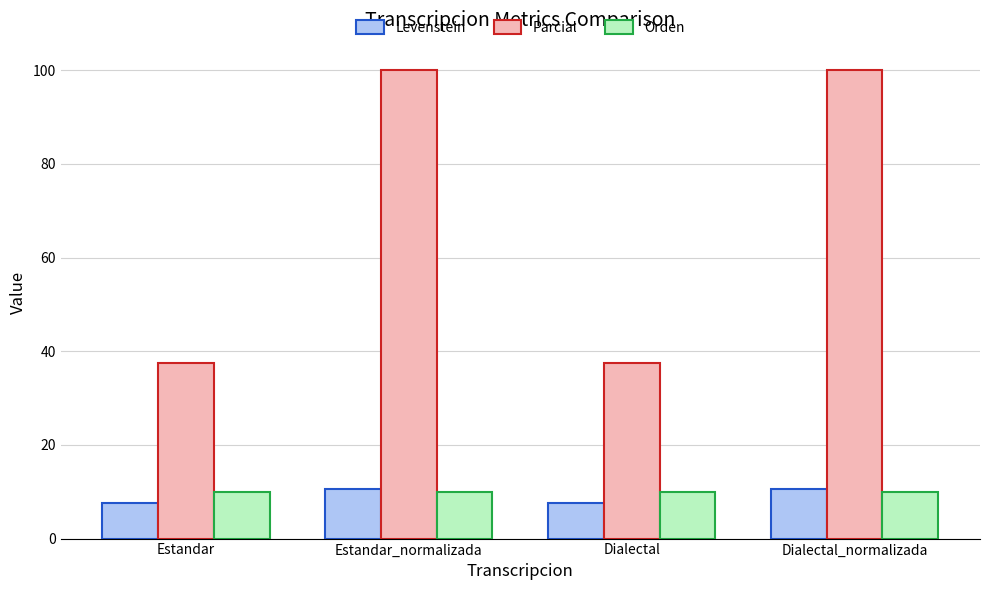

How many groups of bars are there?

4